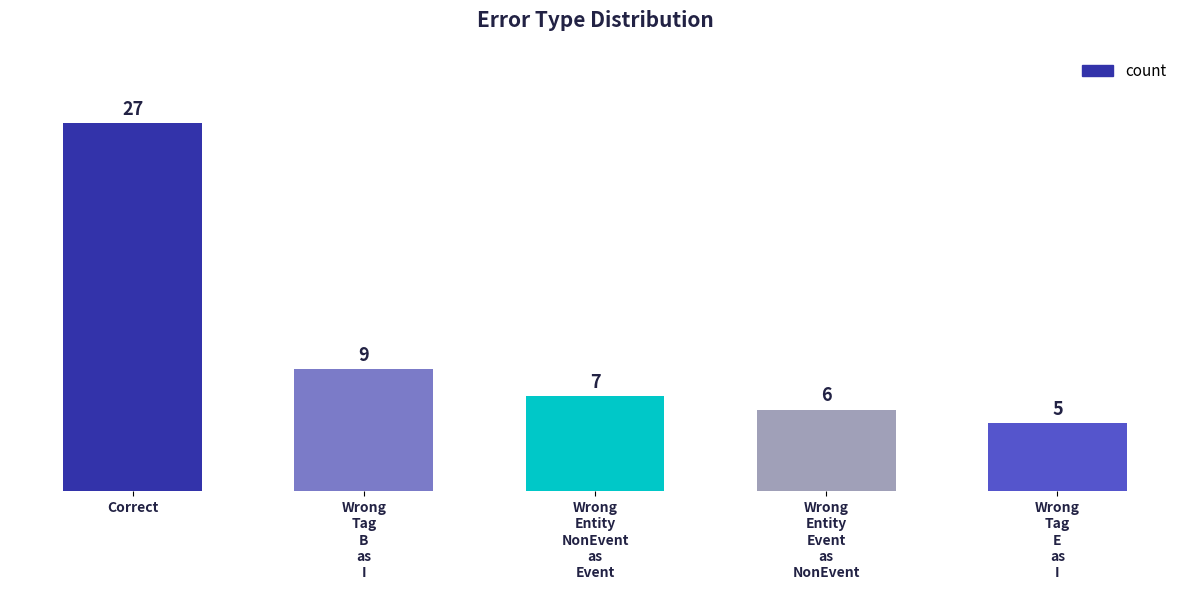

What is the sum of all values?

54